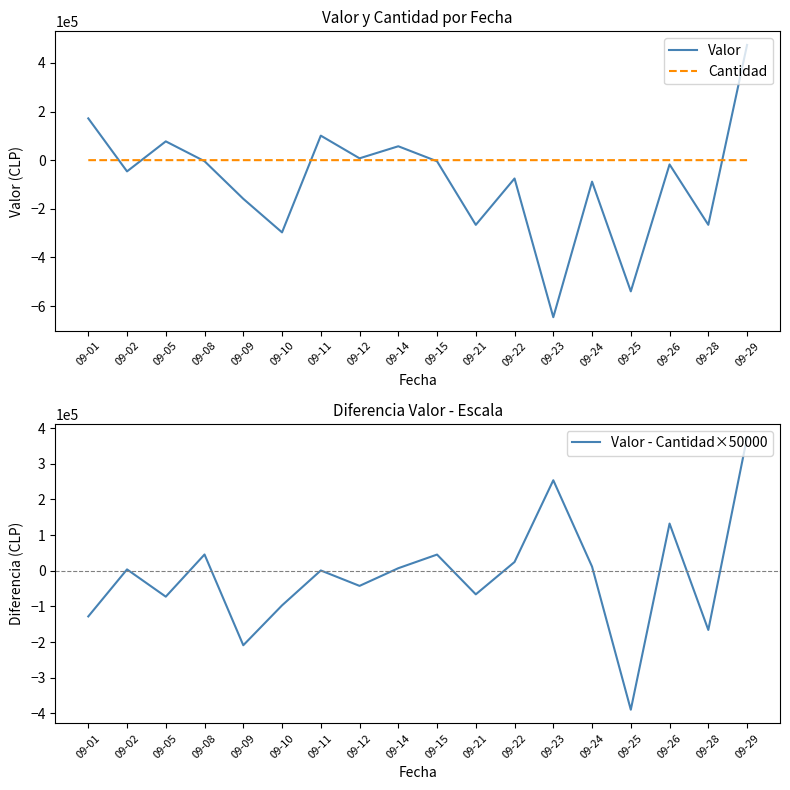

List the series in order of their overall mean, lowest first.

Valor, Valor - Cantidad×50000, Cantidad